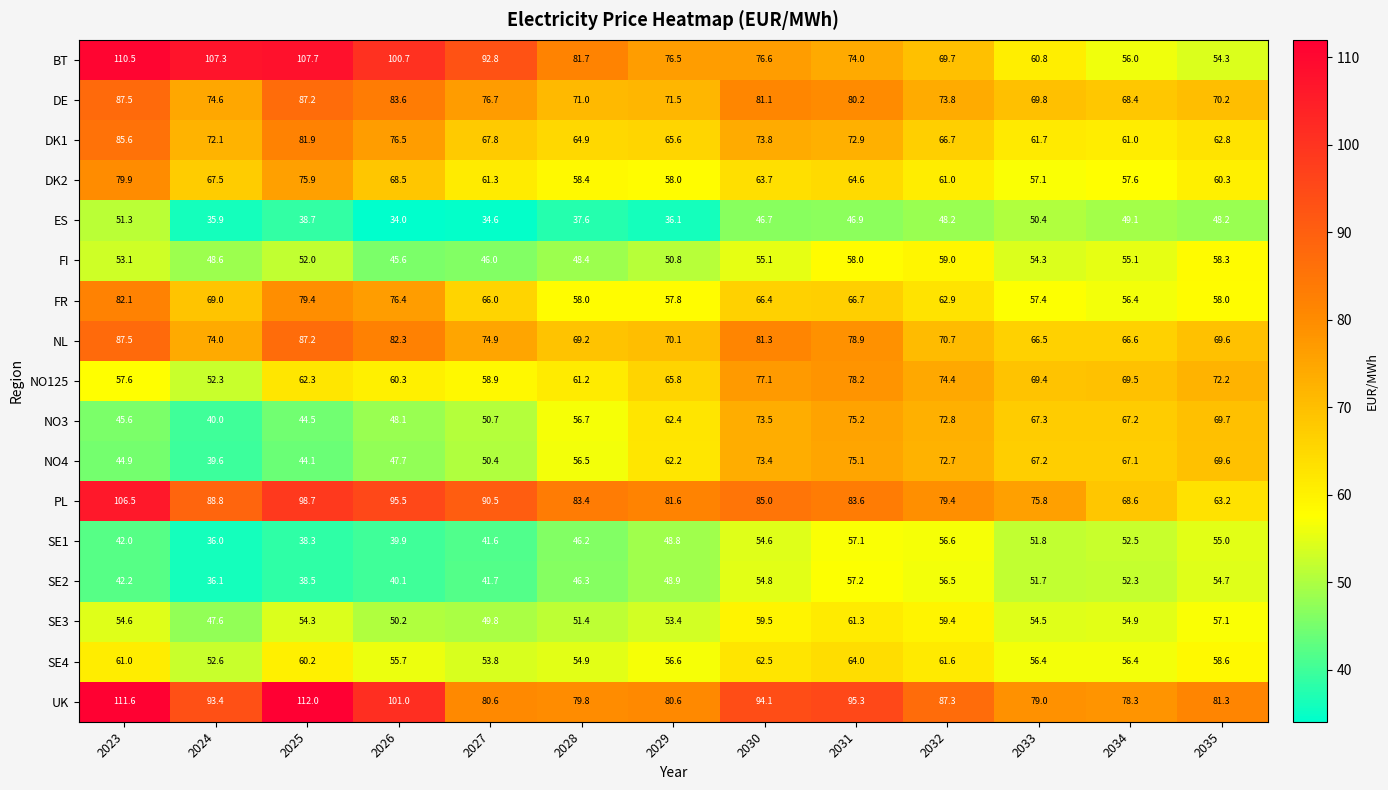

At which category is the sum across all series the highest?

2023